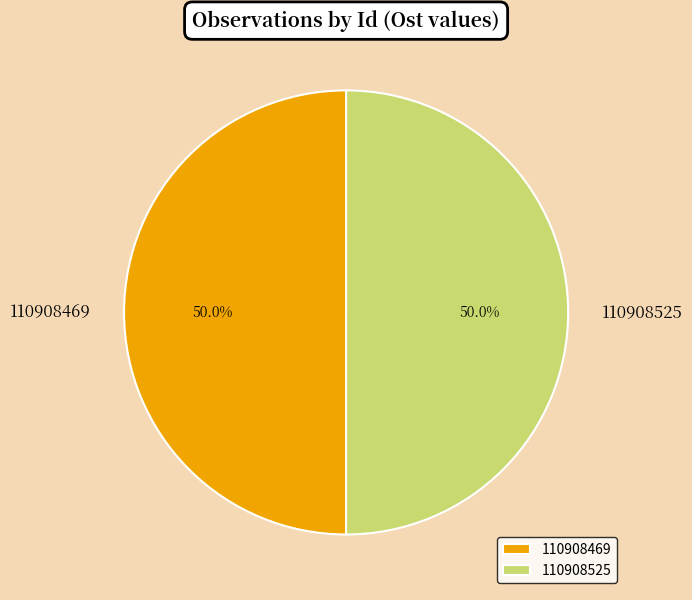

Combined, do 110908525 and 110908469 account for over 50%?

Yes